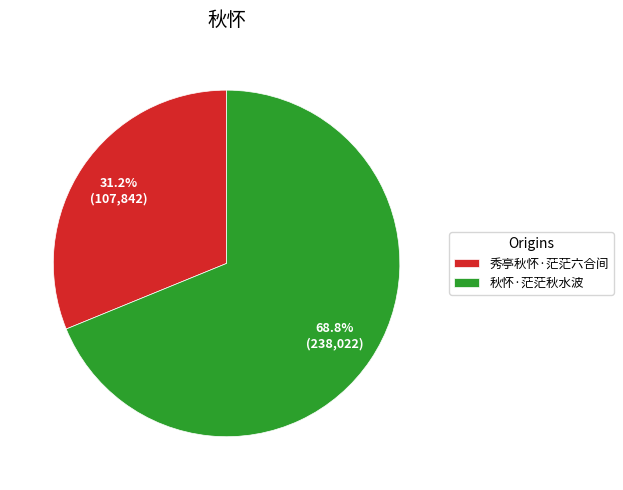

Which category has the biggest portion of the pie?

秋怀·茫茫秋水波